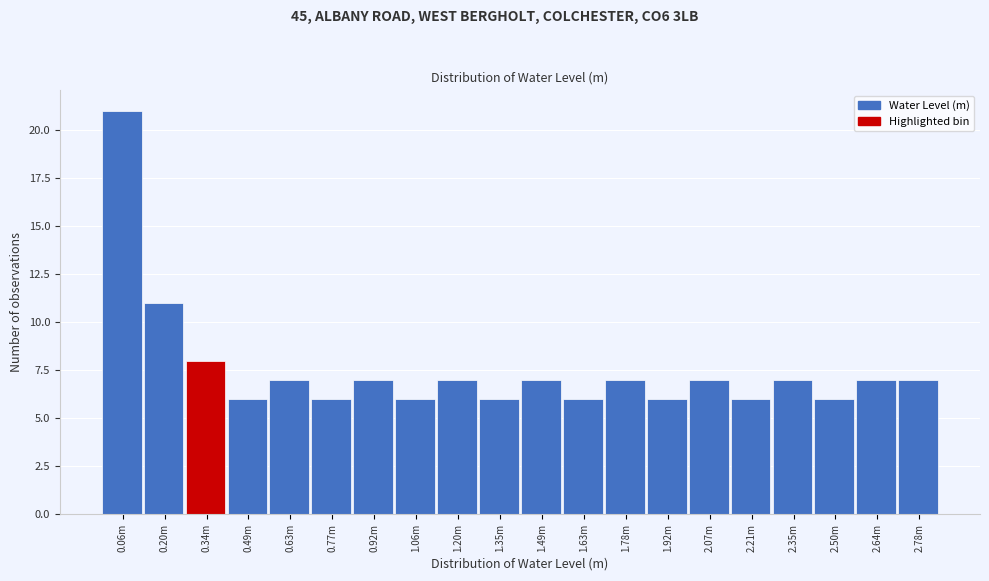

Reading left to right, transcribe all the data shown in this chart.

0.06m=21	0.20m=11	0.34m=8	0.49m=6	0.63m=7	0.77m=6	0.92m=7	1.06m=6	1.20m=7	1.35m=6	1.49m=7	1.63m=6	1.78m=7	1.92m=6	2.07m=7	2.21m=6	2.35m=7	2.50m=6	2.64m=7	2.78m=7